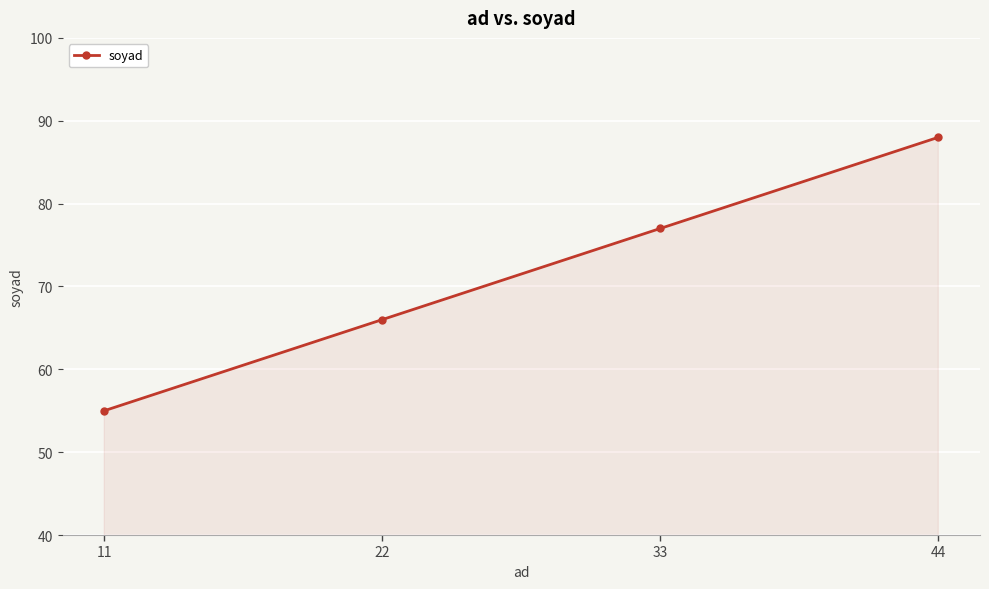

Reading left to right, what are all the values shown in this chart?

55	66	77	88